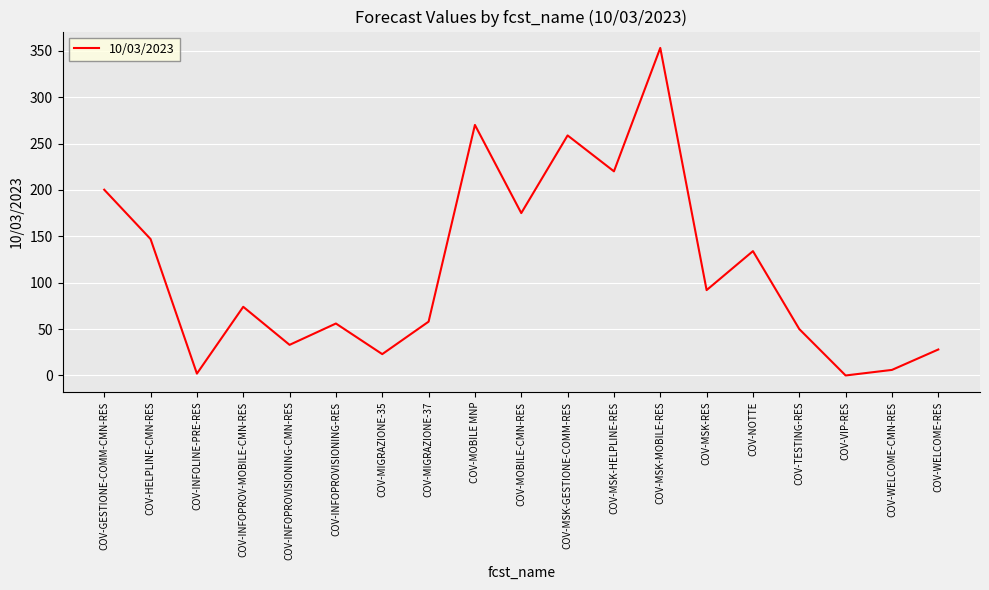

What position from the left is COV-MSK-RES?

14